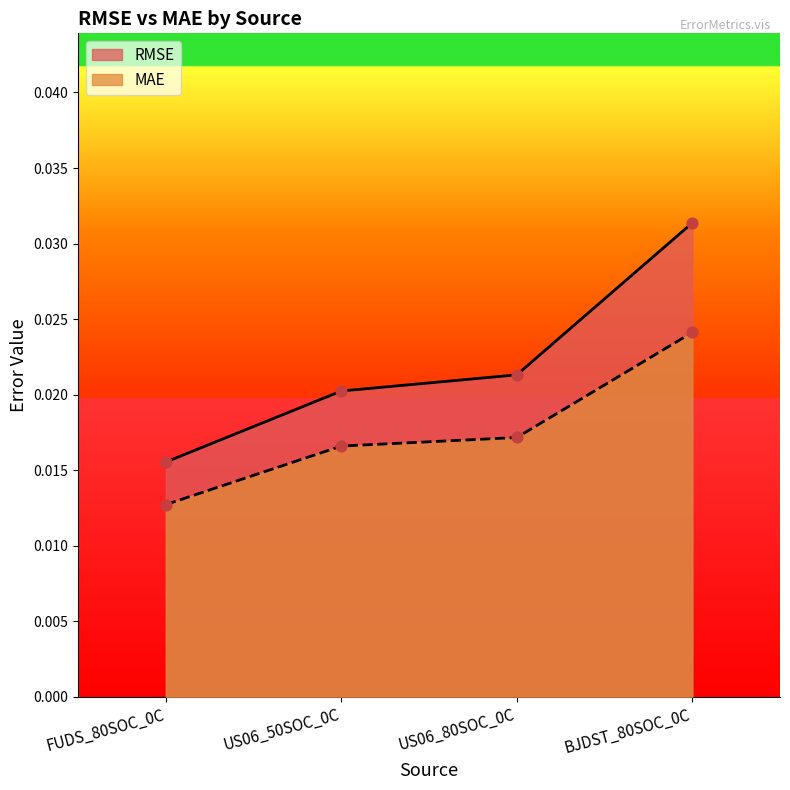

What is the total value across all series at BJDST_80SOC_0C?

0.1